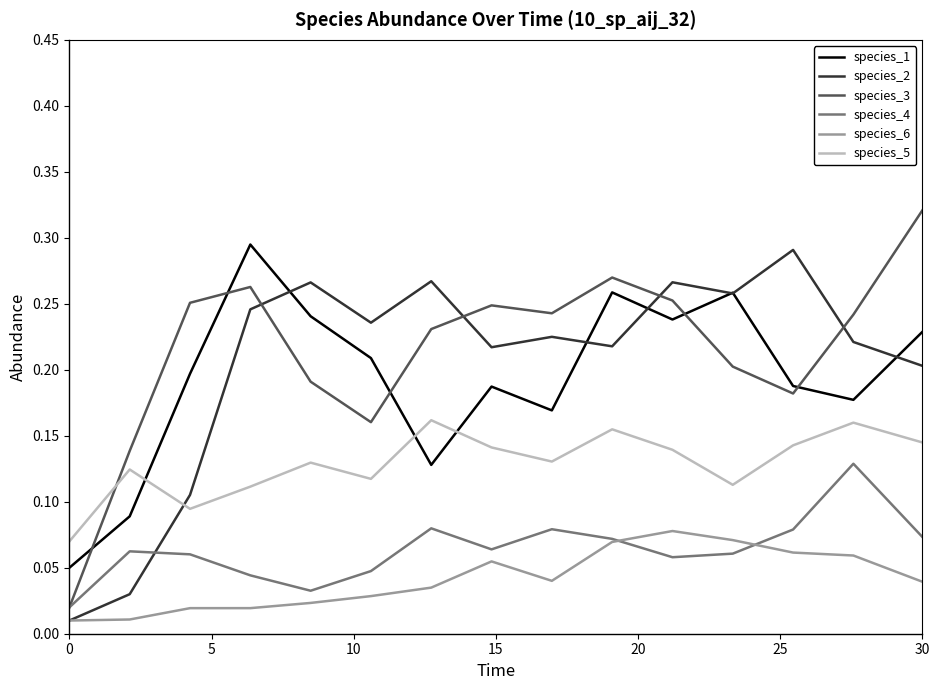

Which series has the widest spread of values?

species_3